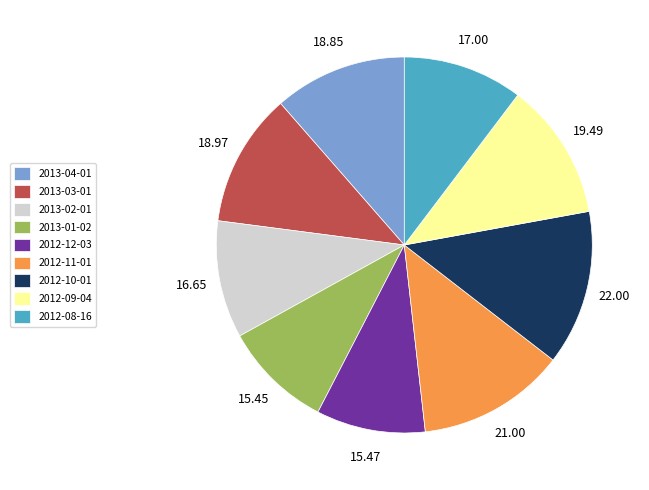

Does 2013-01-02 represent more than half of the total?

No